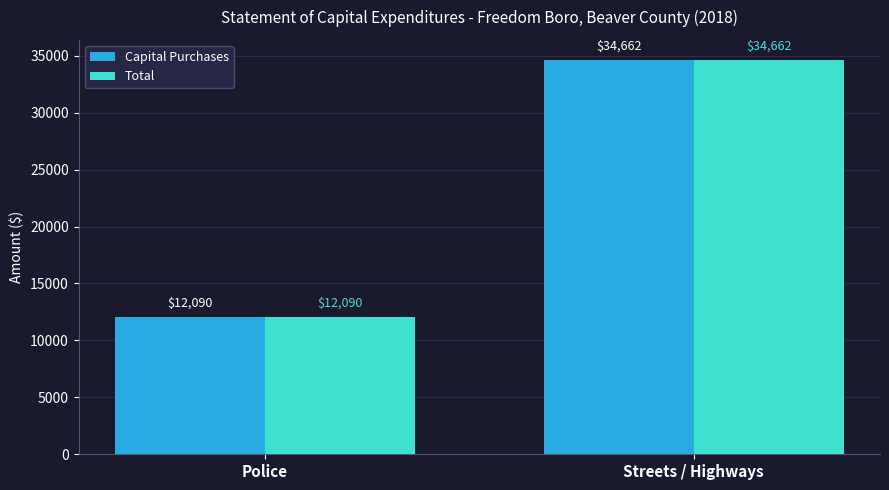

The Total series shows 3138 at Police. True or false?

False